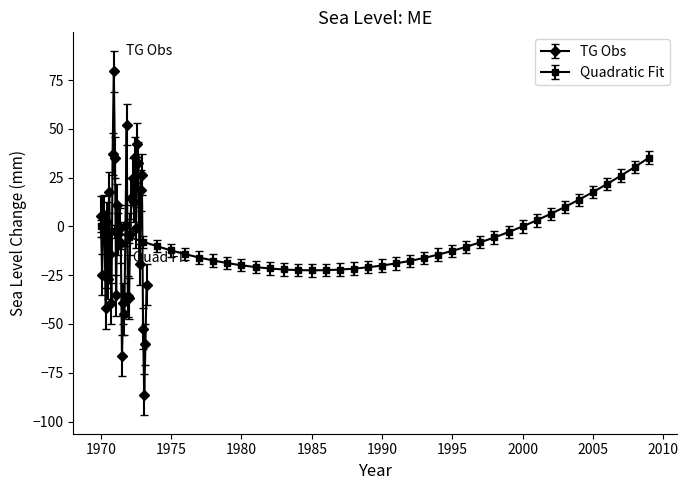

What is the lowest value of the TG Obs series?

-86.4